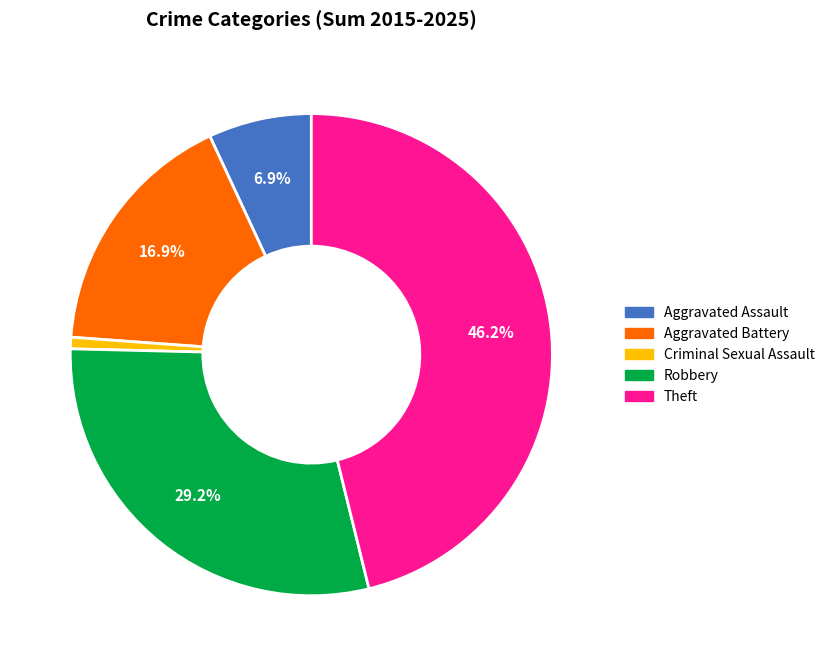

The Aggravated Battery slice represents 17% of the pie. True or false?

True